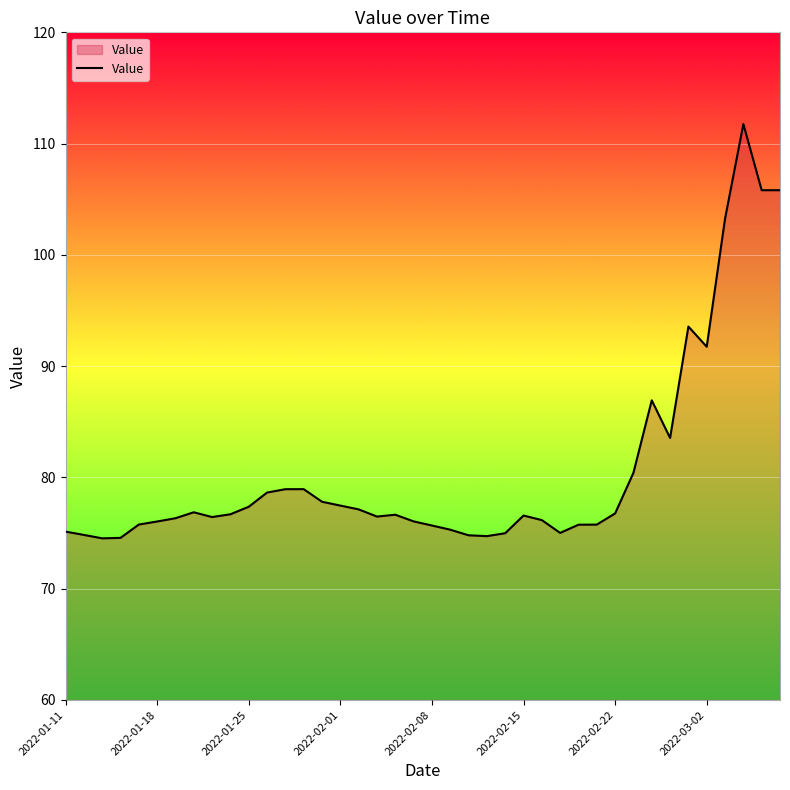

What is the minimum value shown in the chart?

74.5